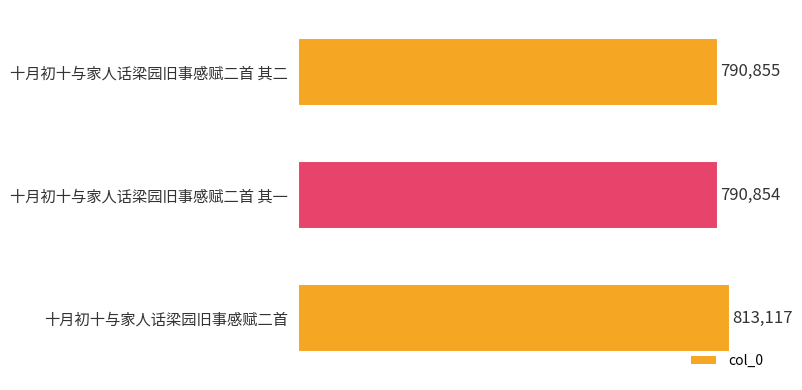

Between 十月初十与家人话梁园旧事感赋二首 其一 and 十月初十与家人话梁园旧事感赋二首, which is larger?

十月初十与家人话梁园旧事感赋二首